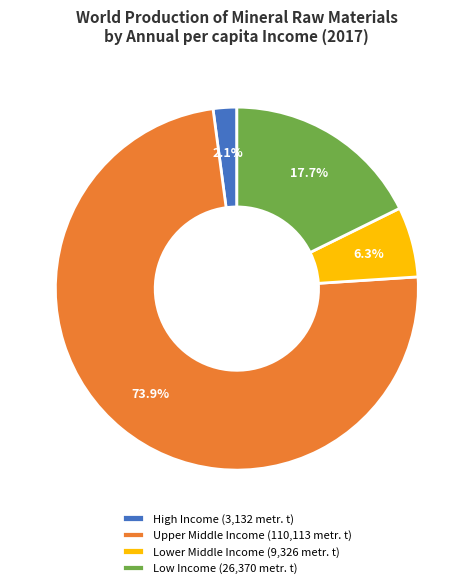

Does Upper Middle Income represent more than half of the total?

Yes